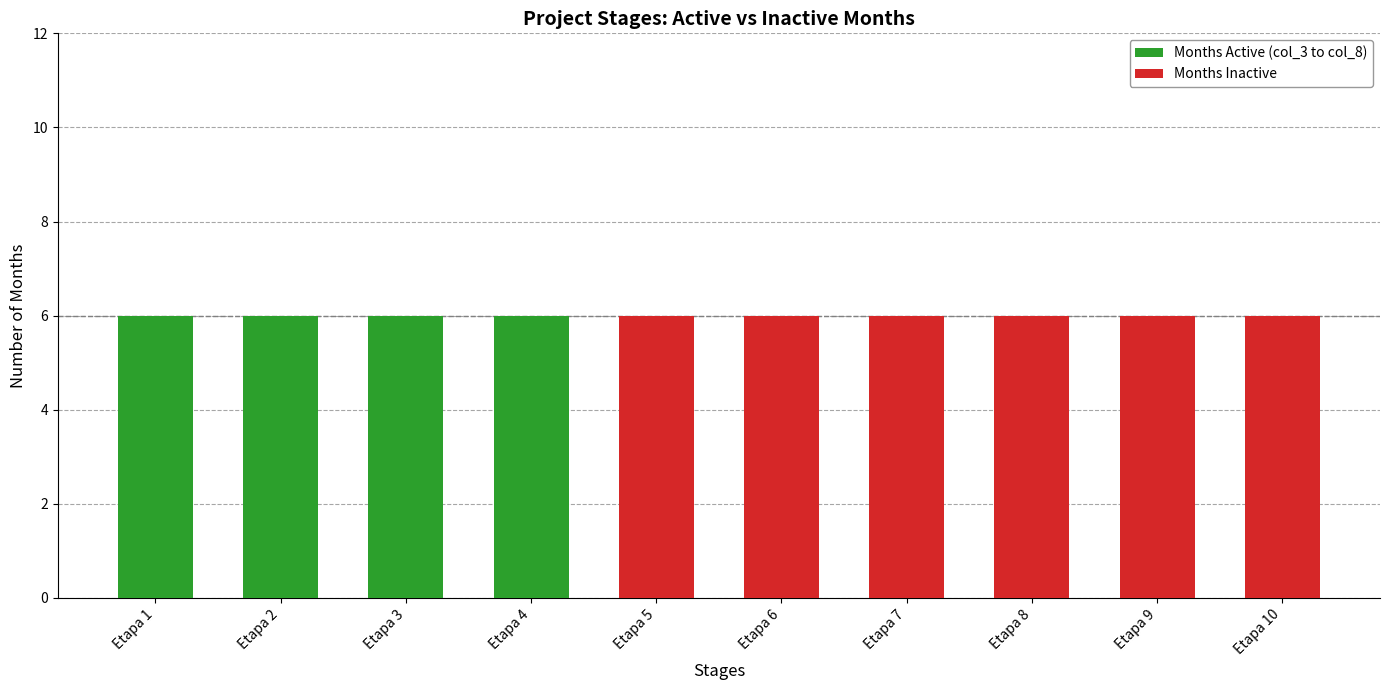

True or false: Months Active (col_3 to col_8) has a value of 4 at Etapa 2.

False